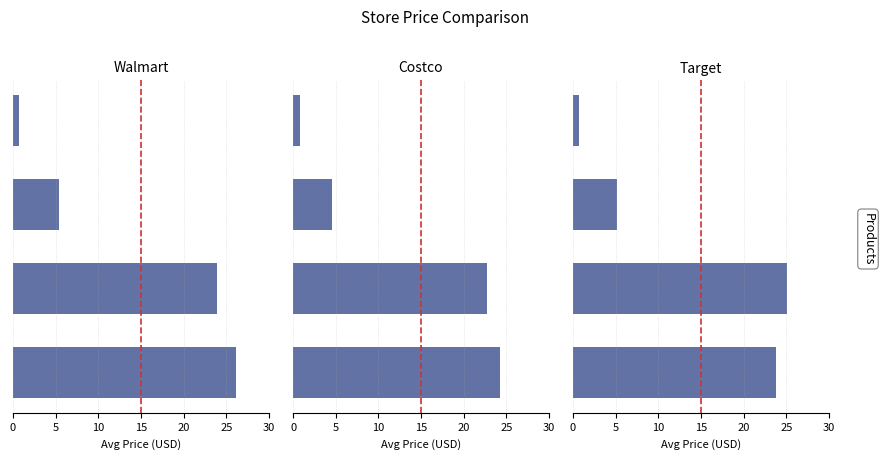

Between 5 and 15, which is larger?

5